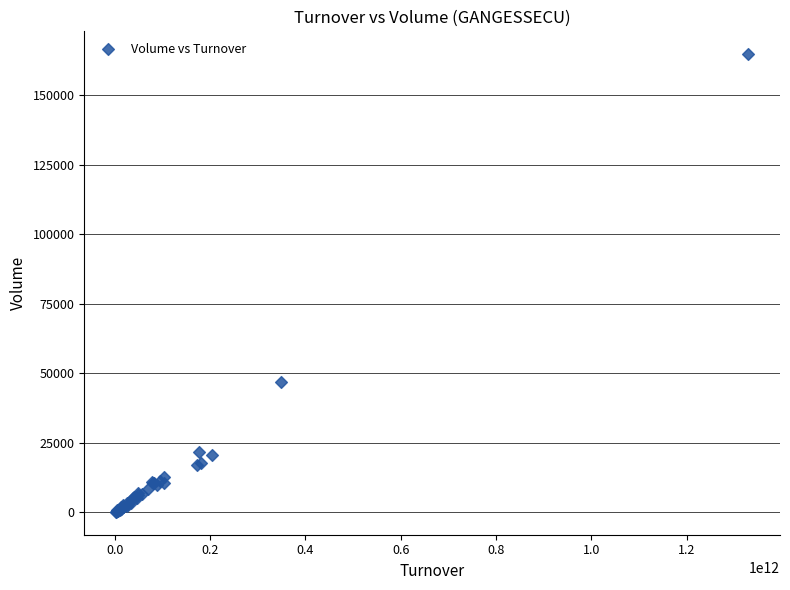

What Y value in the scatter plot is closest to 82492?

46754